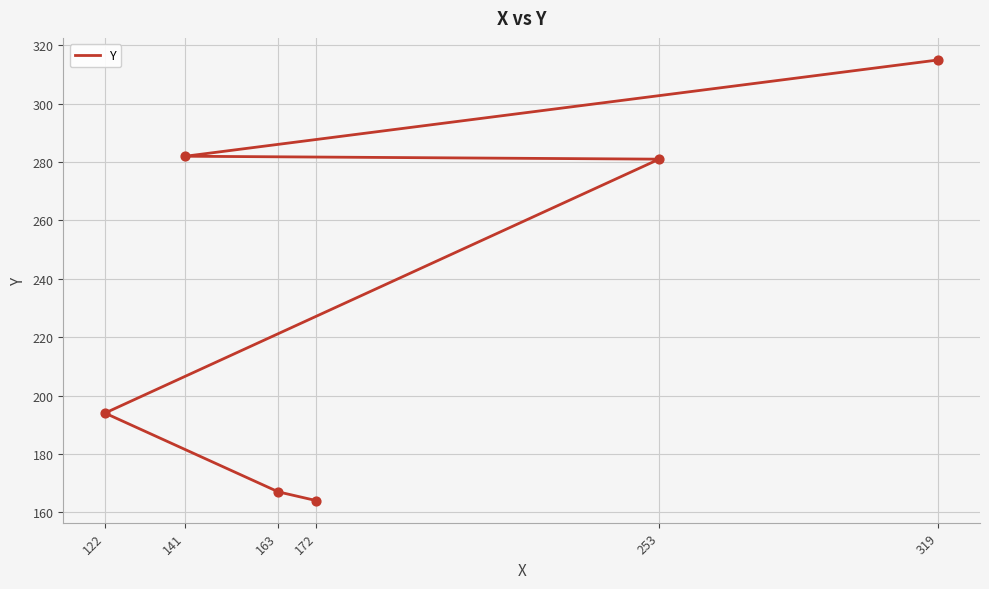

Approximately how many times larger is the value at 141 compared to 319?

0.9